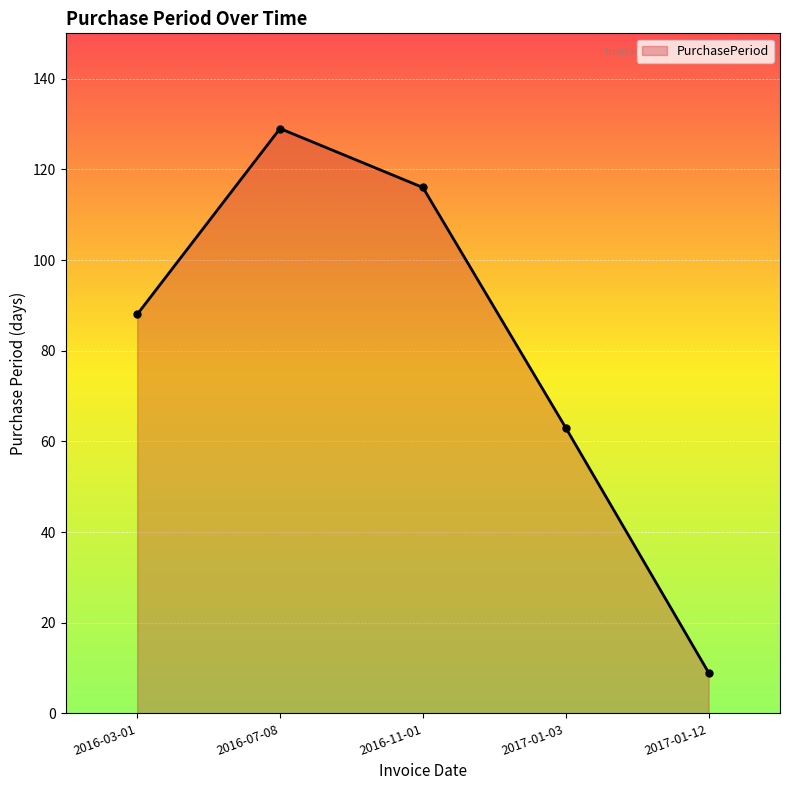

What is the label of the 1st point from the right?

2017-01-12